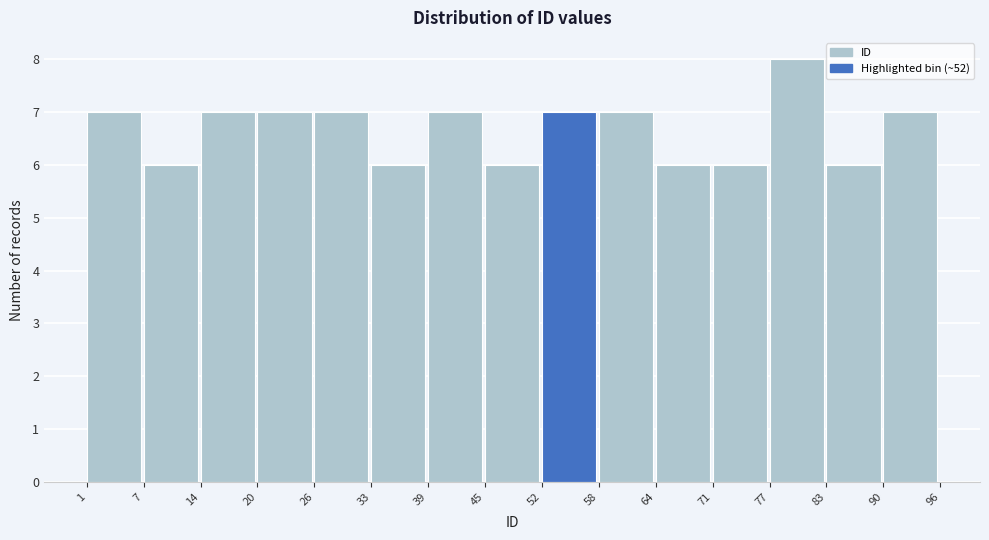

Which range on the x-axis has the tallest bar?

77 to 83